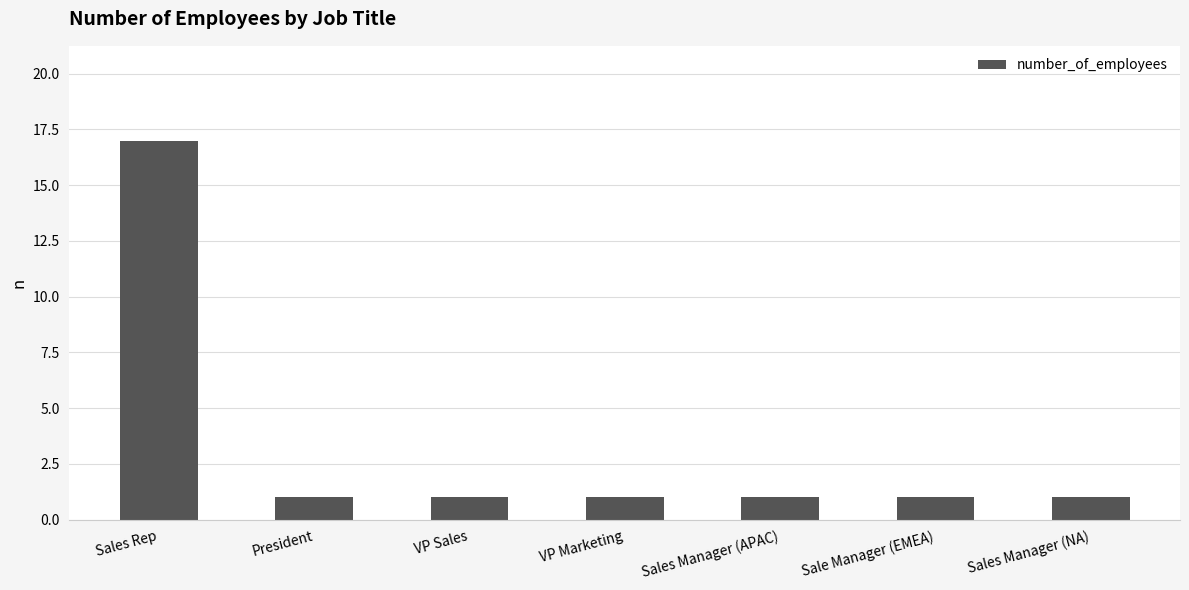

At which category does the chart reach its peak across all series?

Sales Rep